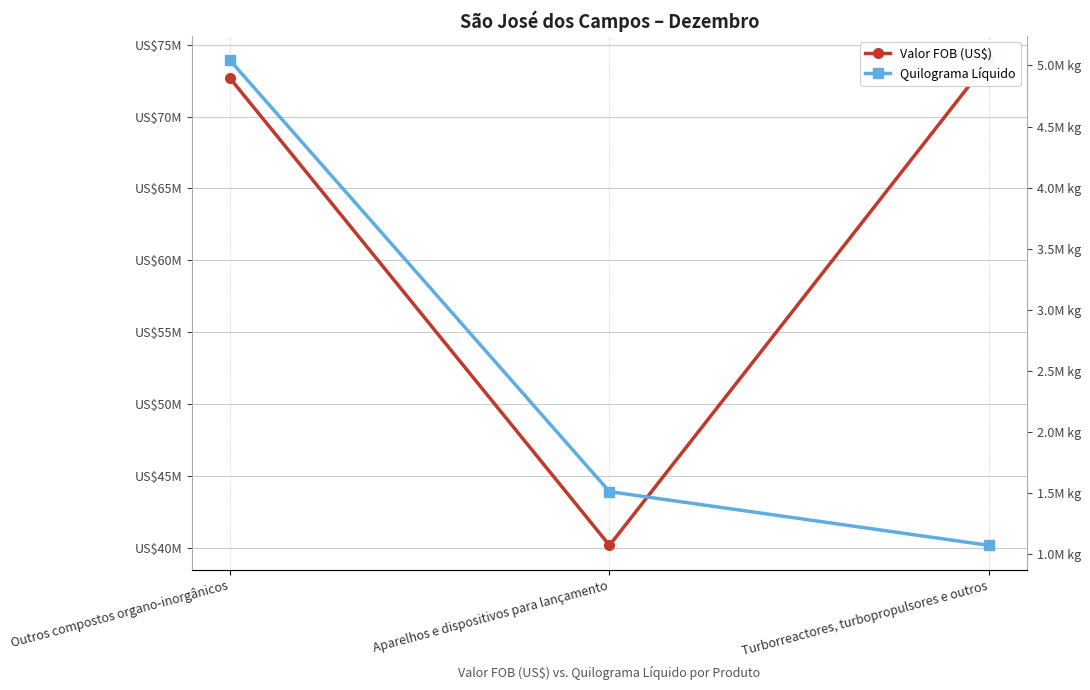

How many values in the Valor FOB (US$) series exceed 72671000?

1